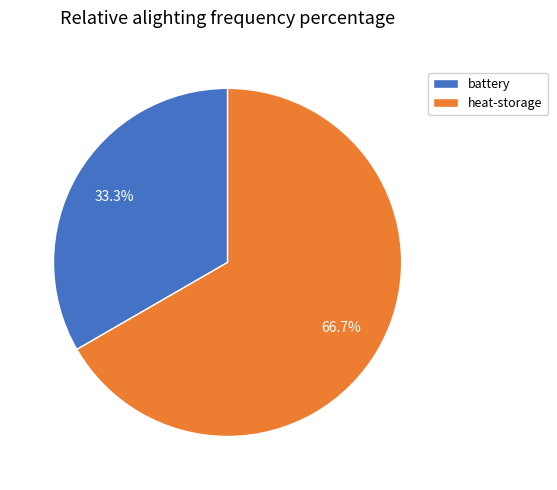

Approximately how many times larger is the value at battery compared to heat-storage?

0.5